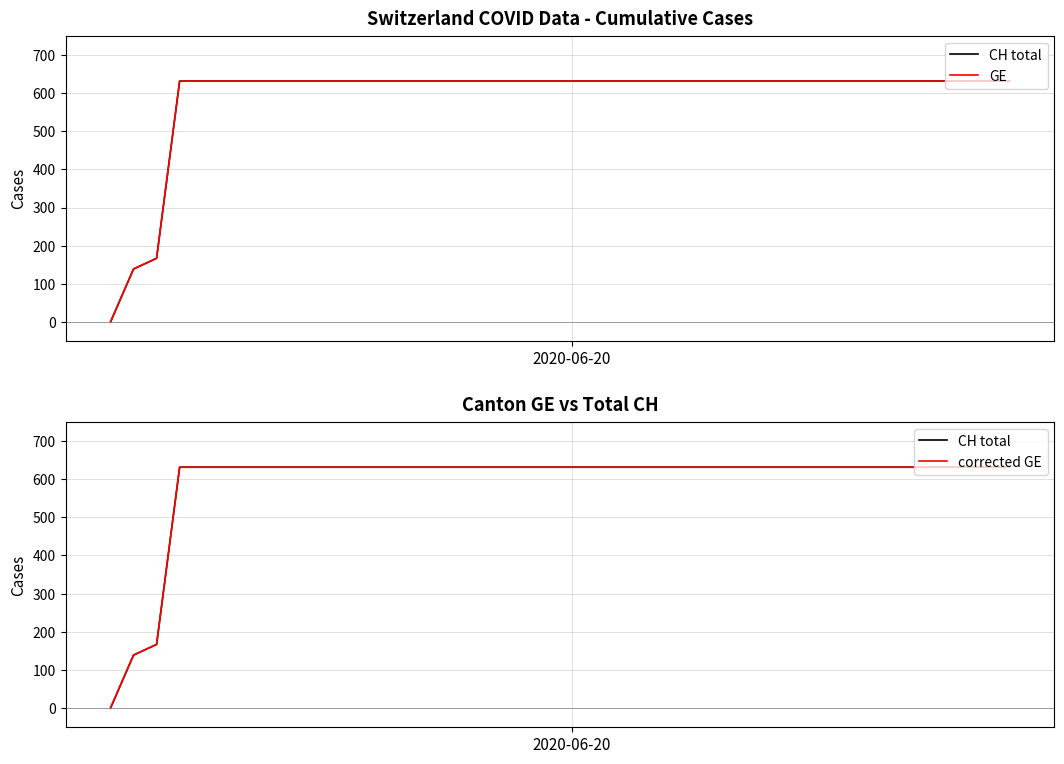

Reading left to right, list all the values displayed in this chart.

CH total: 0	139	167	631	631	631	631	631	631	631	631	631	631	631	631	631	631	631	631	631	631	631	631	631	631	631	631	631	631	631	631	631	631	631	631	631	631	631	631	631
GE: 0	139	167	631	631	631	631	631	631	631	631	631	631	631	631	631	631	631	631	631	631	631	631	631	631	631	631	631	631	631	631	631	631	631	631	631	631	631	631	631
corrected GE: 0	139	167	631	631	631	631	631	631	631	631	631	631	631	631	631	631	631	631	631	631	631	631	631	631	631	631	631	631	631	631	631	631	631	631	631	631	631	631	631